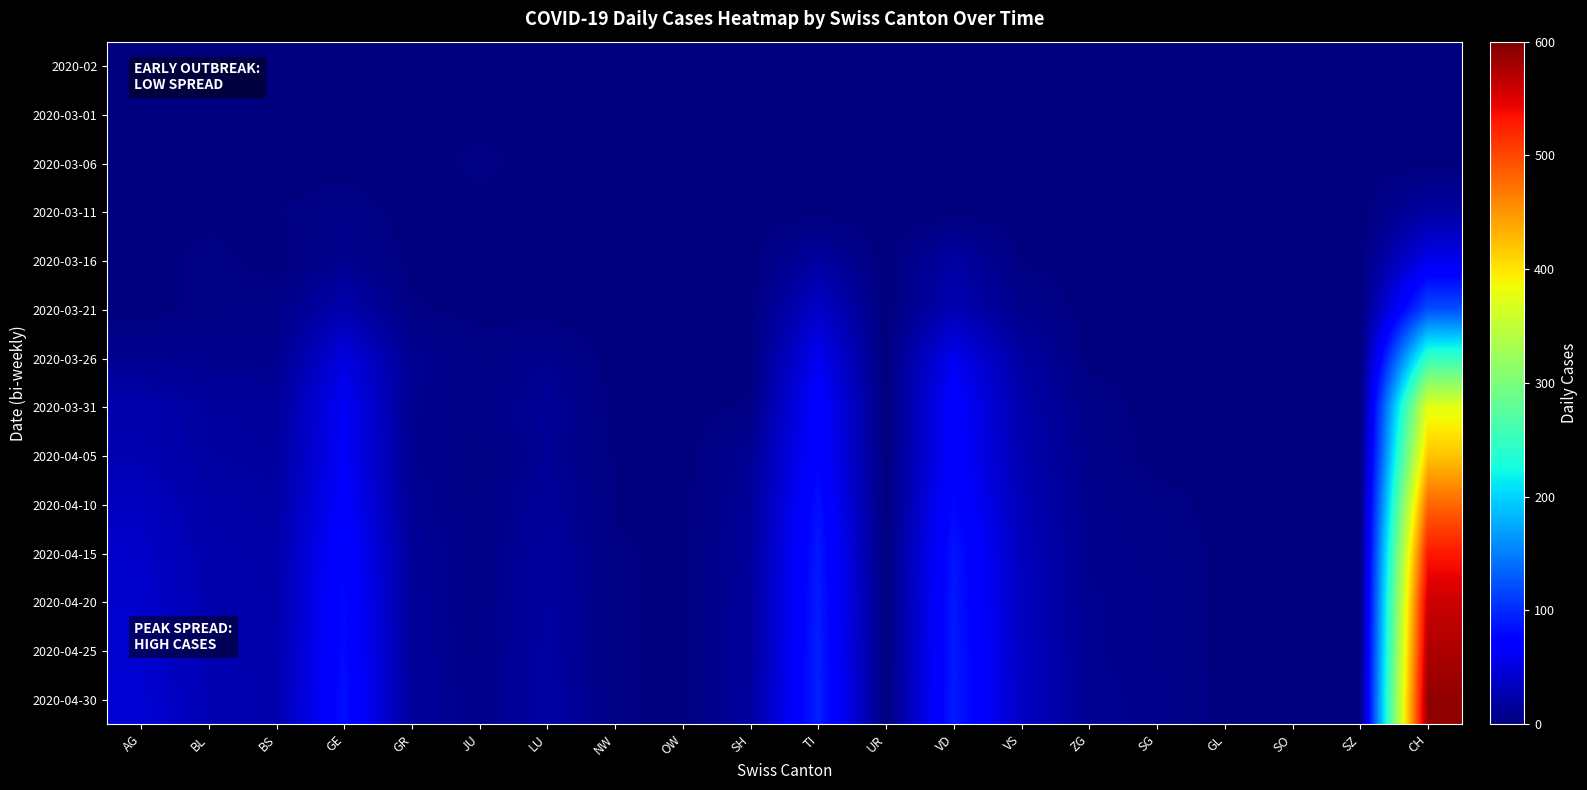

Count the number of data series in this chart.

14